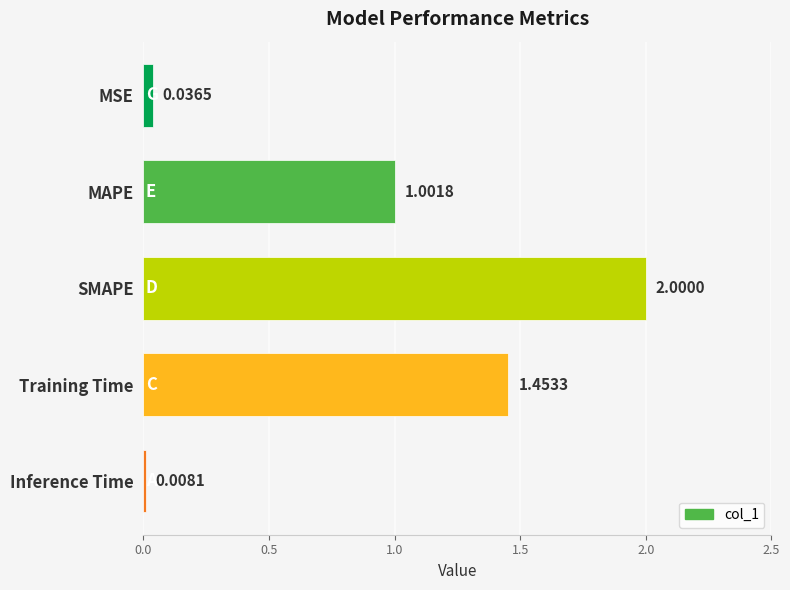

What is the difference between the second highest and minimum values?

1.4